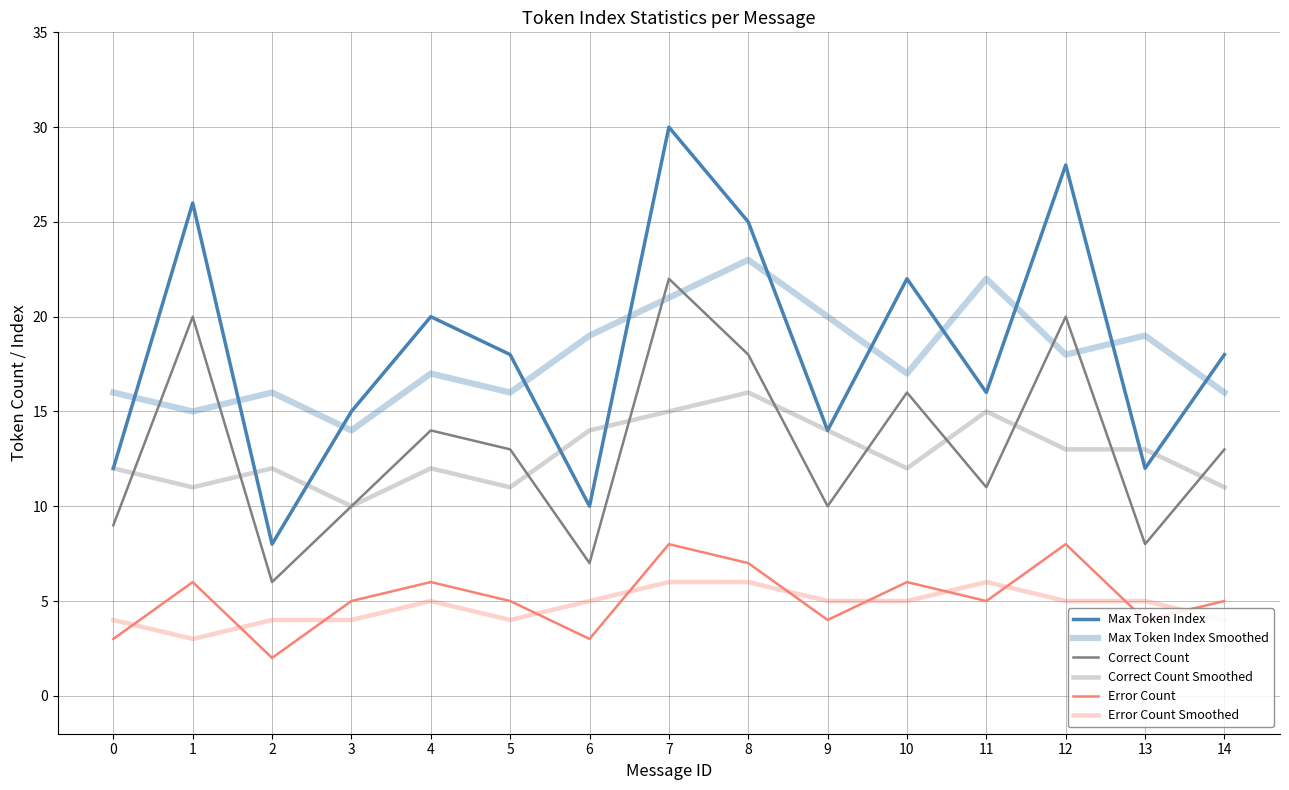

Is this an area chart (filled region under the line)?

No